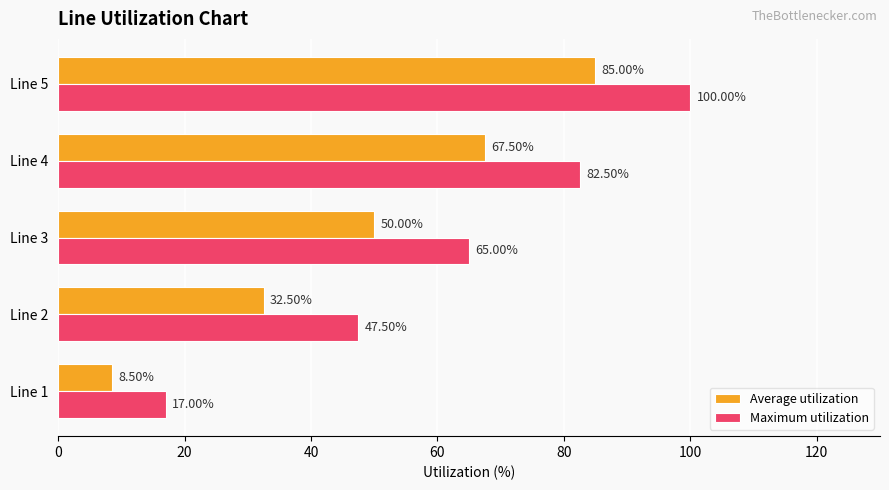

What are all the series names shown in the legend?

Average utilization, Maximum utilization